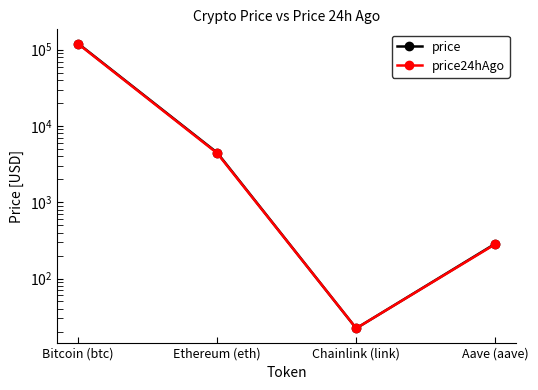

True or false: price has a value of 120418.0 at Bitcoin (btc).

True